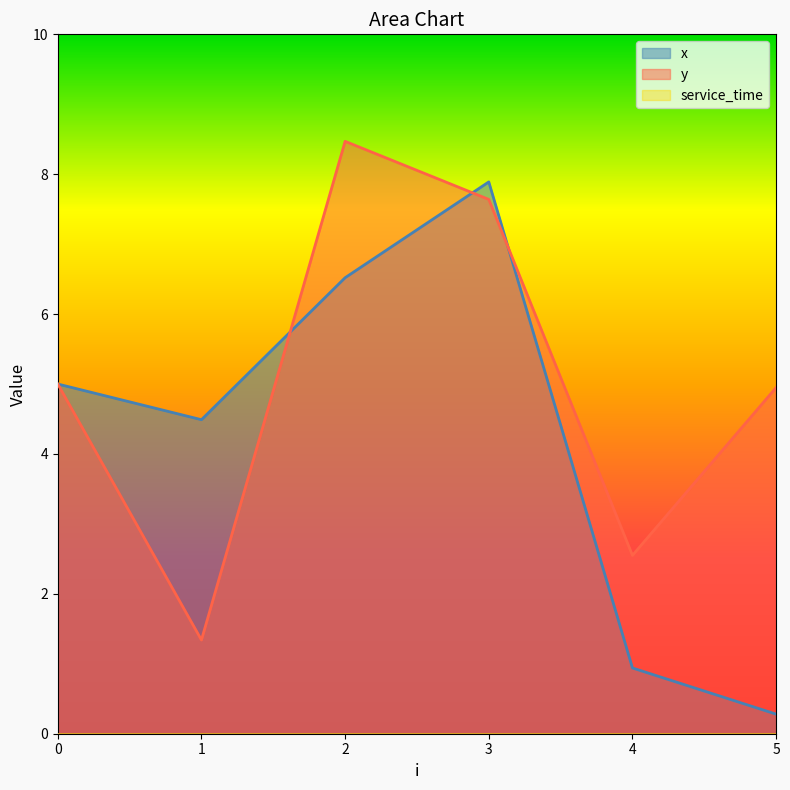

Reading left to right, what are all the values shown in this chart?

x: 5.0	4.5	6.5	7.9	0.9	0.3
y: 5.0	1.3	8.5	7.6	2.5	5.0